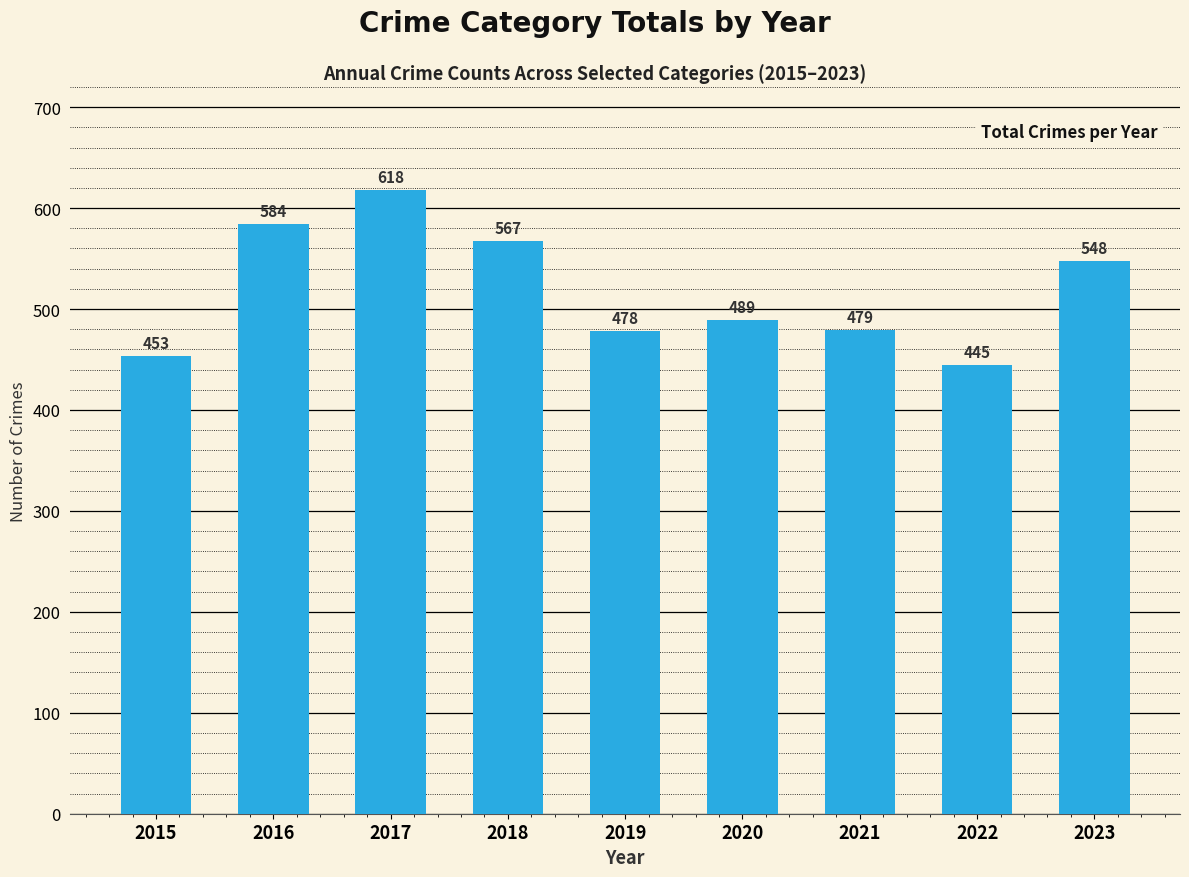

How many values are below 489?

4